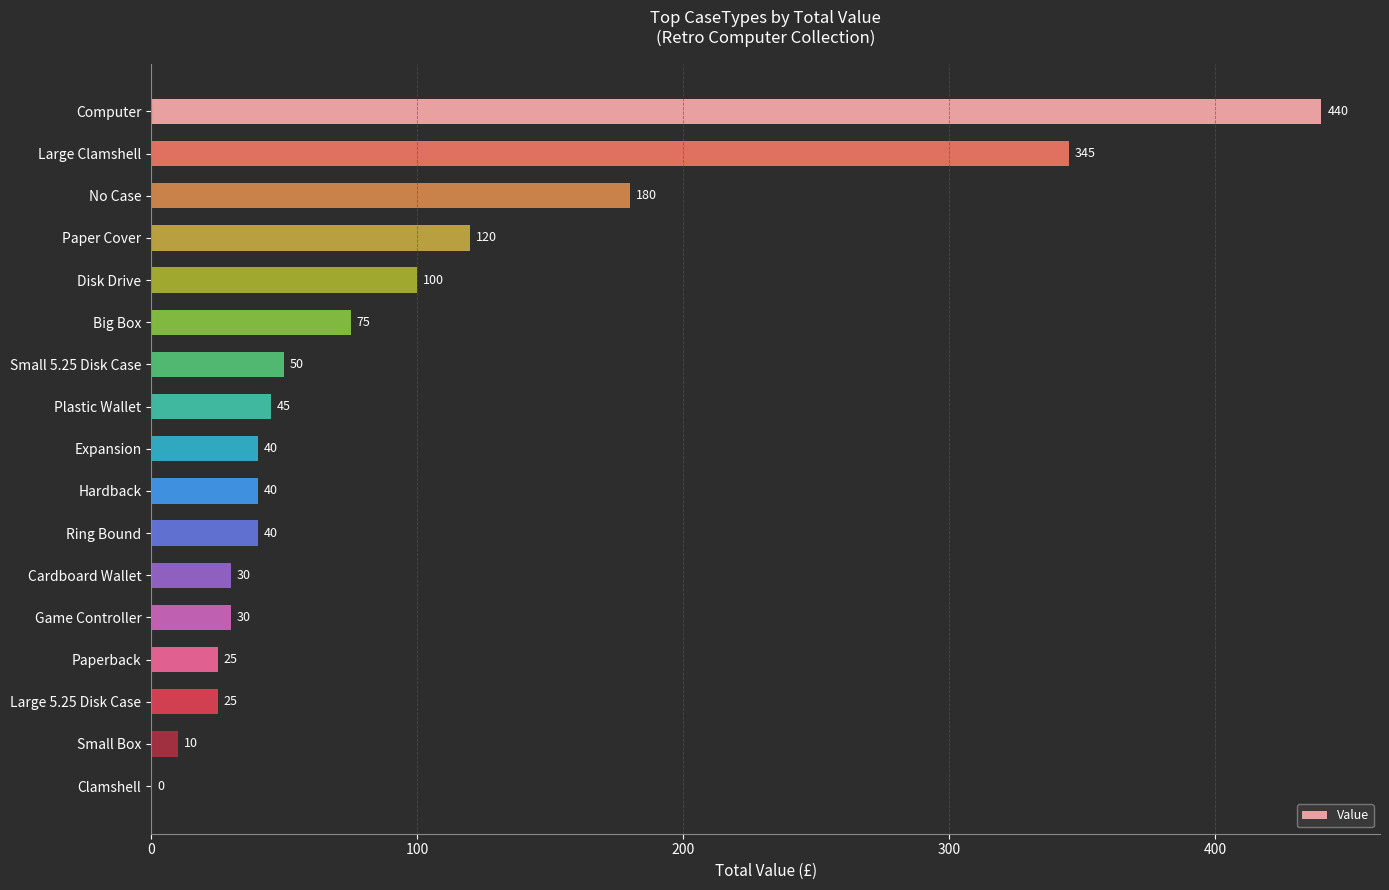

How many data points does each series have?

17